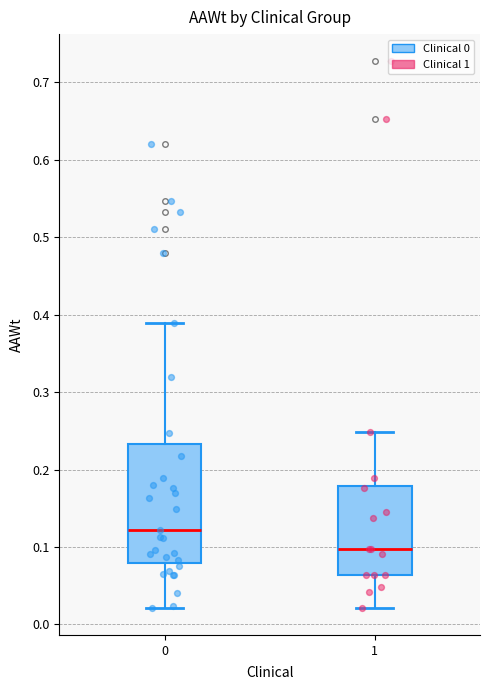

Reading left to right, transcribe this box plot: for each box, give where its median line is, the range the box spans, and where its two whiskers end, as read against the y-axis. The values are not printed on the chart, so give them approximately, as read against the axis.

0: median 0.12, box 0.08 to 0.23, whiskers 0.02 to 0.39
1: median 0.10, box 0.06 to 0.18, whiskers 0.02 to 0.25